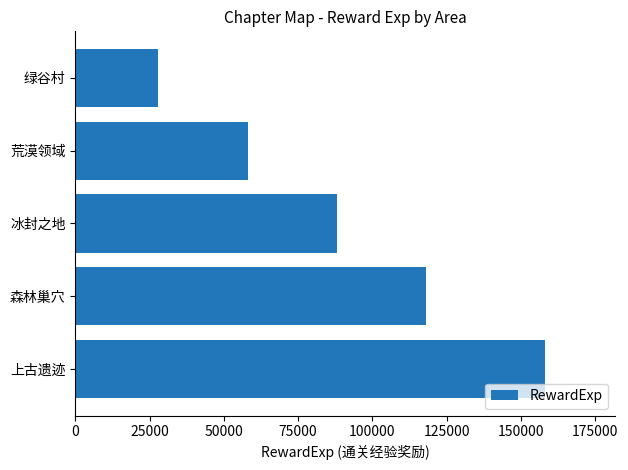

True or false: the data shows 37656 at 冰封之地.

False